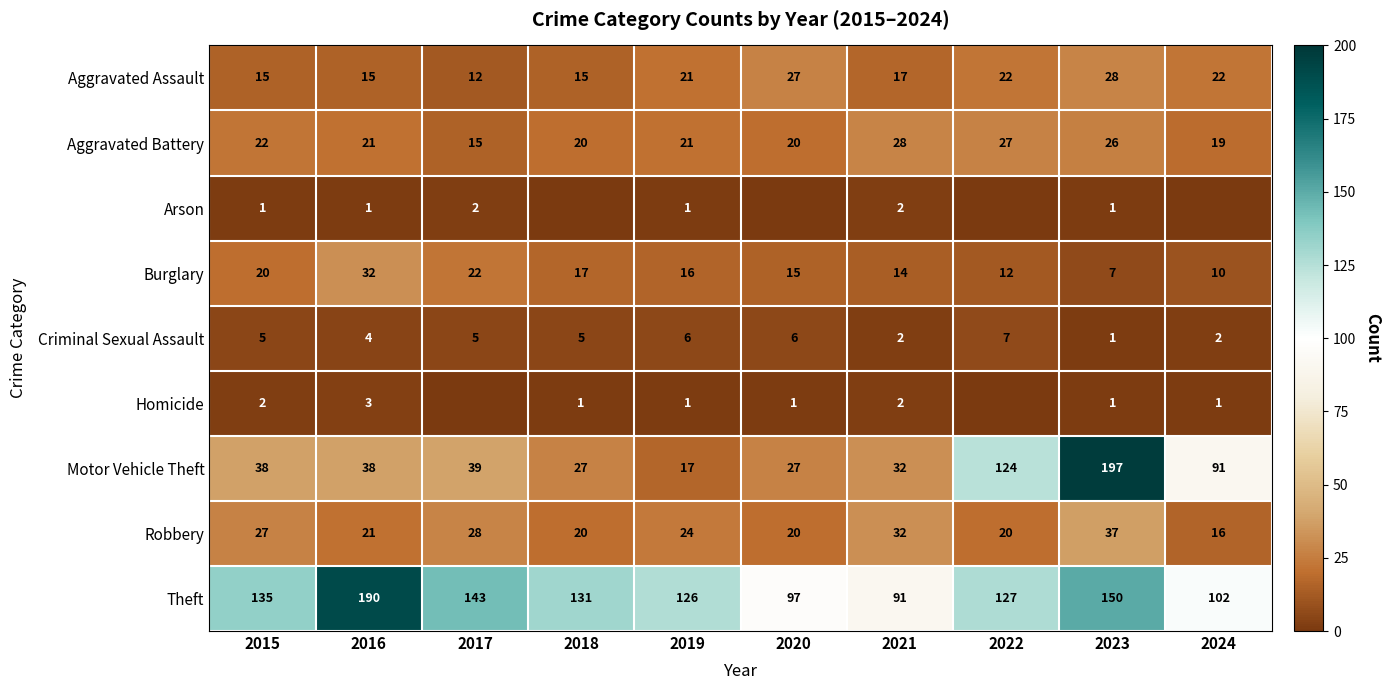

What is the greatest value displayed?

197